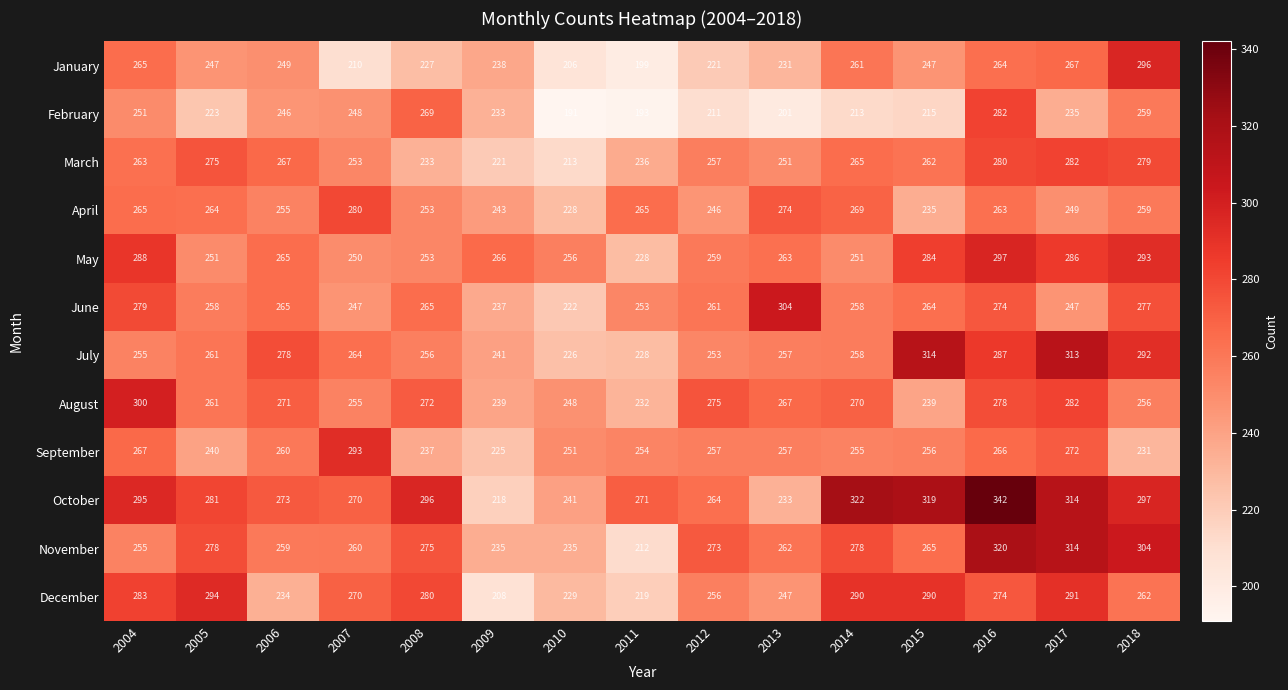

Which series has the largest total across all categories?

October